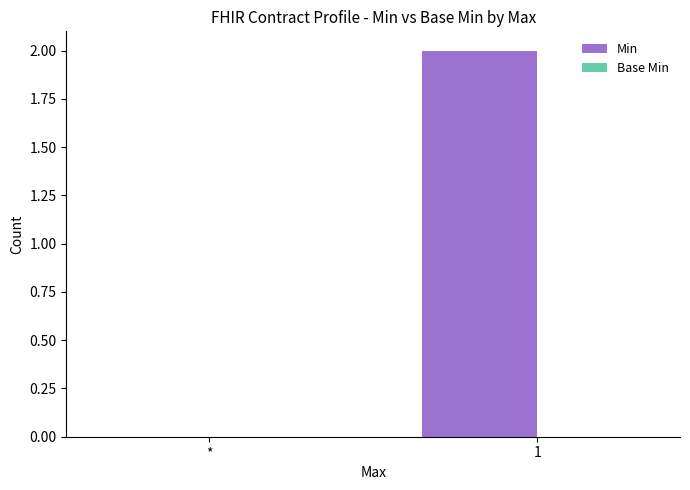

The value at 1 is 3. True or false?

False